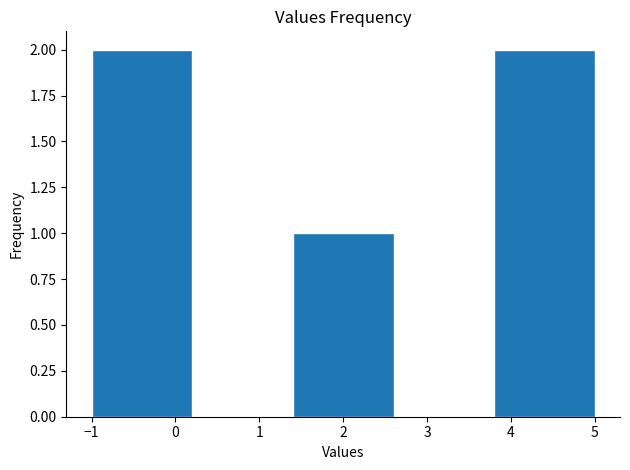

How tall is the bar that spans 3.8 to 5.0 on the x-axis? The values are not printed on the chart, so give them approximately, as read against the axis.

2